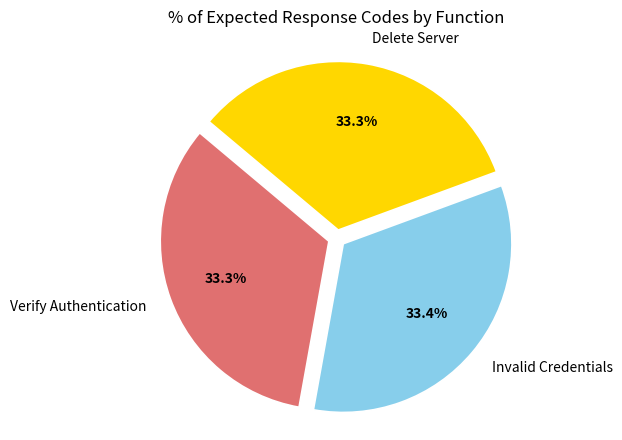

To the nearest percent, what is the average slice percentage?

33%